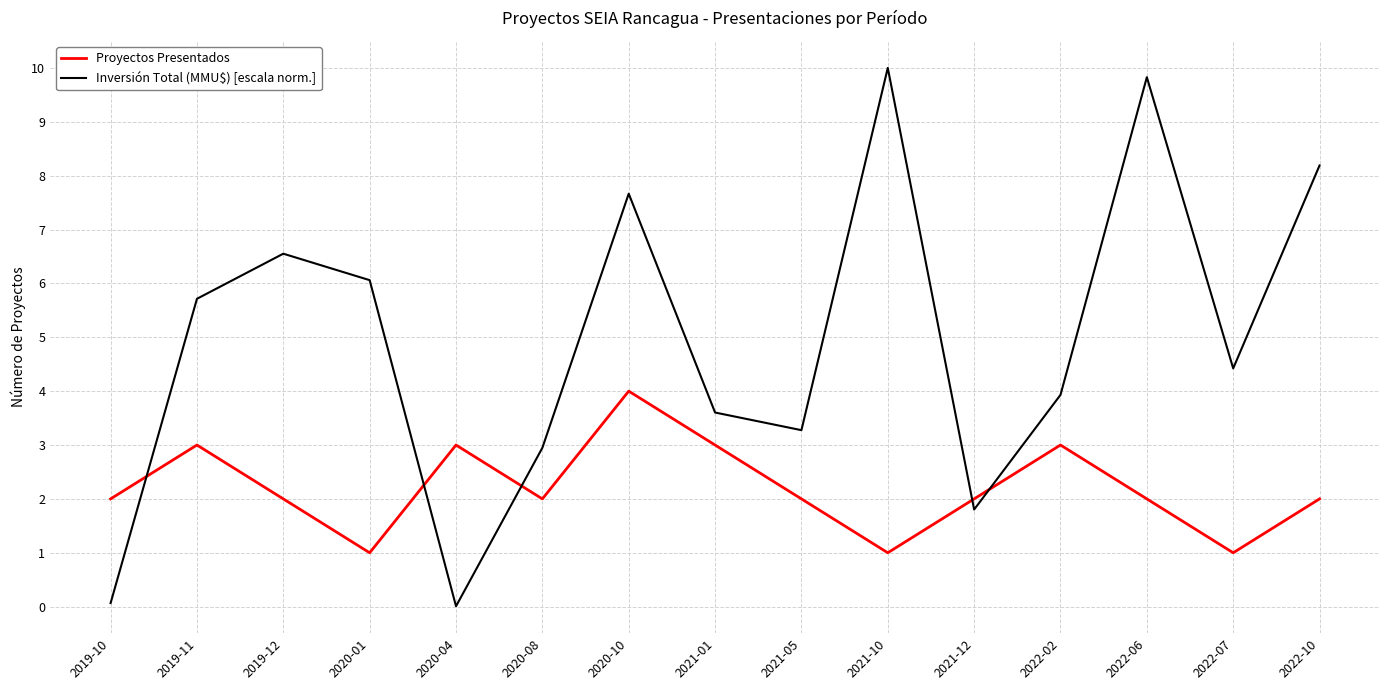

Is the value of Inversión Total (MMU$) [escala norm.] at 2021-01 greater than the value of Proyectos Presentados at 2022-10?

Yes